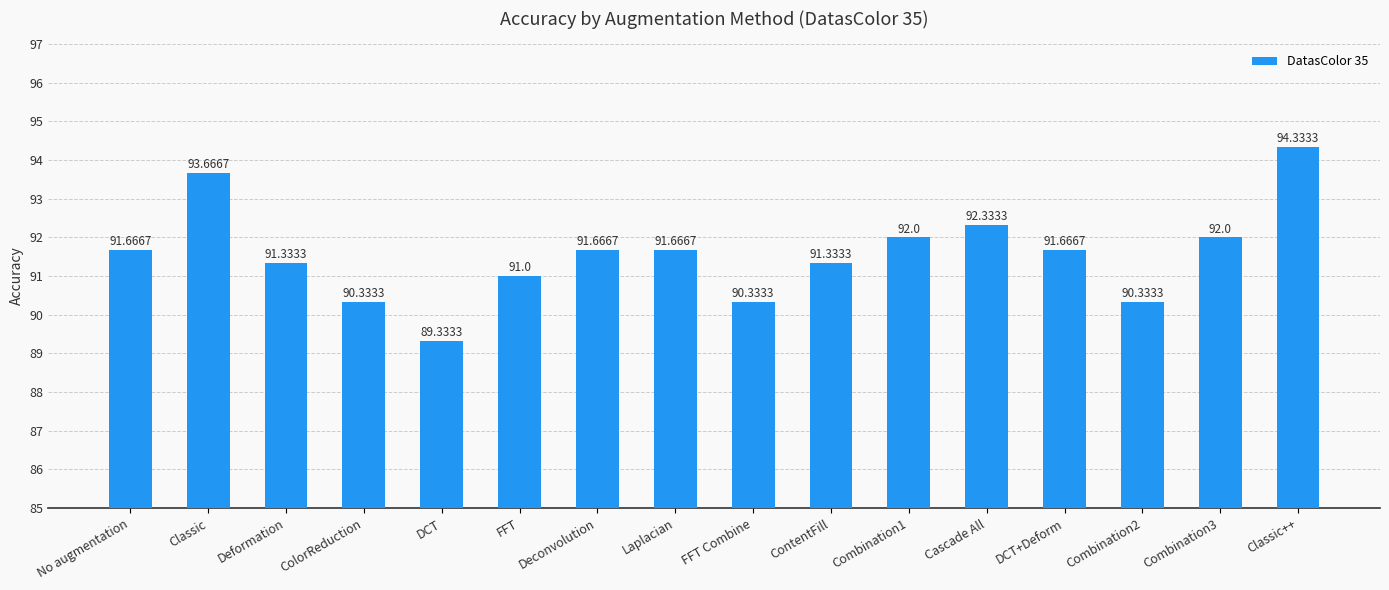

Reading right to left, extract all data points from this chart.

94.3	92.0	90.3	91.7	92.3	92.0	91.3	90.3	91.7	91.7	91.0	89.3	90.3	91.3	93.7	91.7